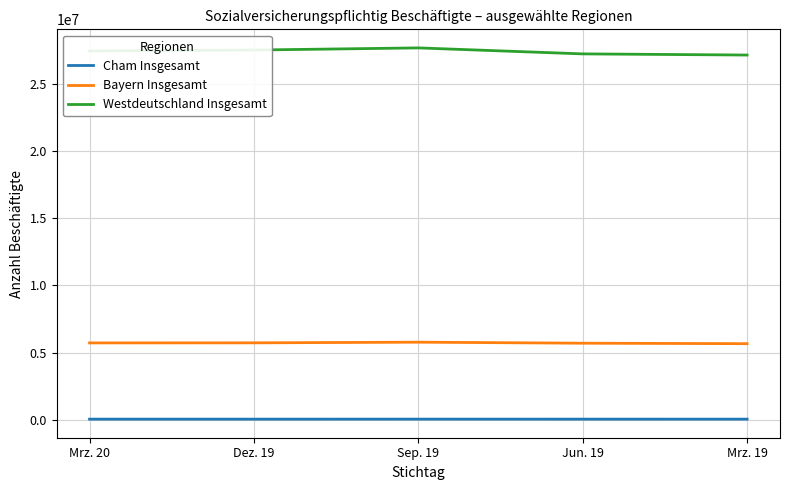

True or false: Cham Insgesamt and Bayern Insgesamt intersect in this chart.

False